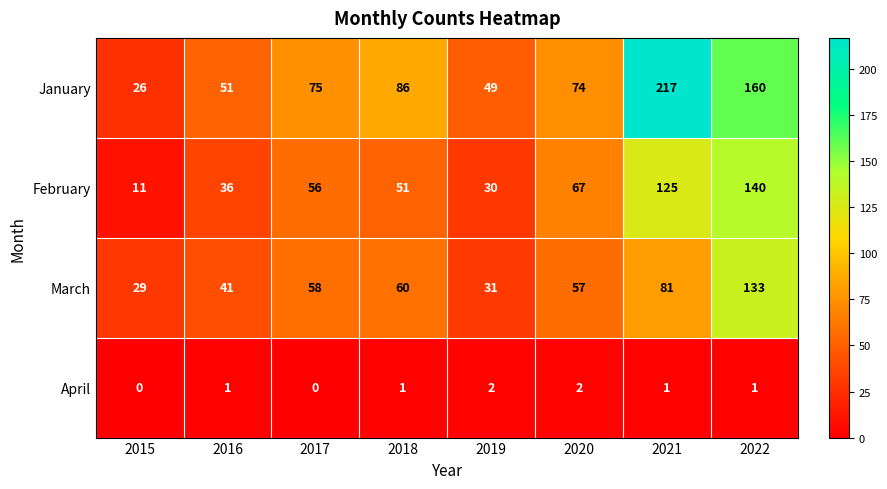

At how many categories does at least one series exceed 173?

1